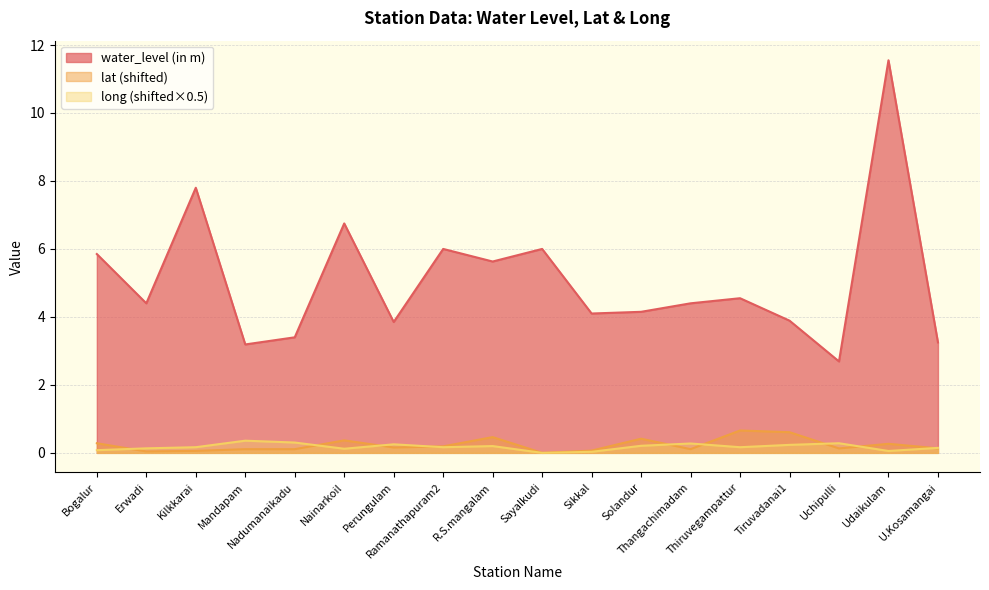

Which series has the widest spread of values?

water_level (in m)